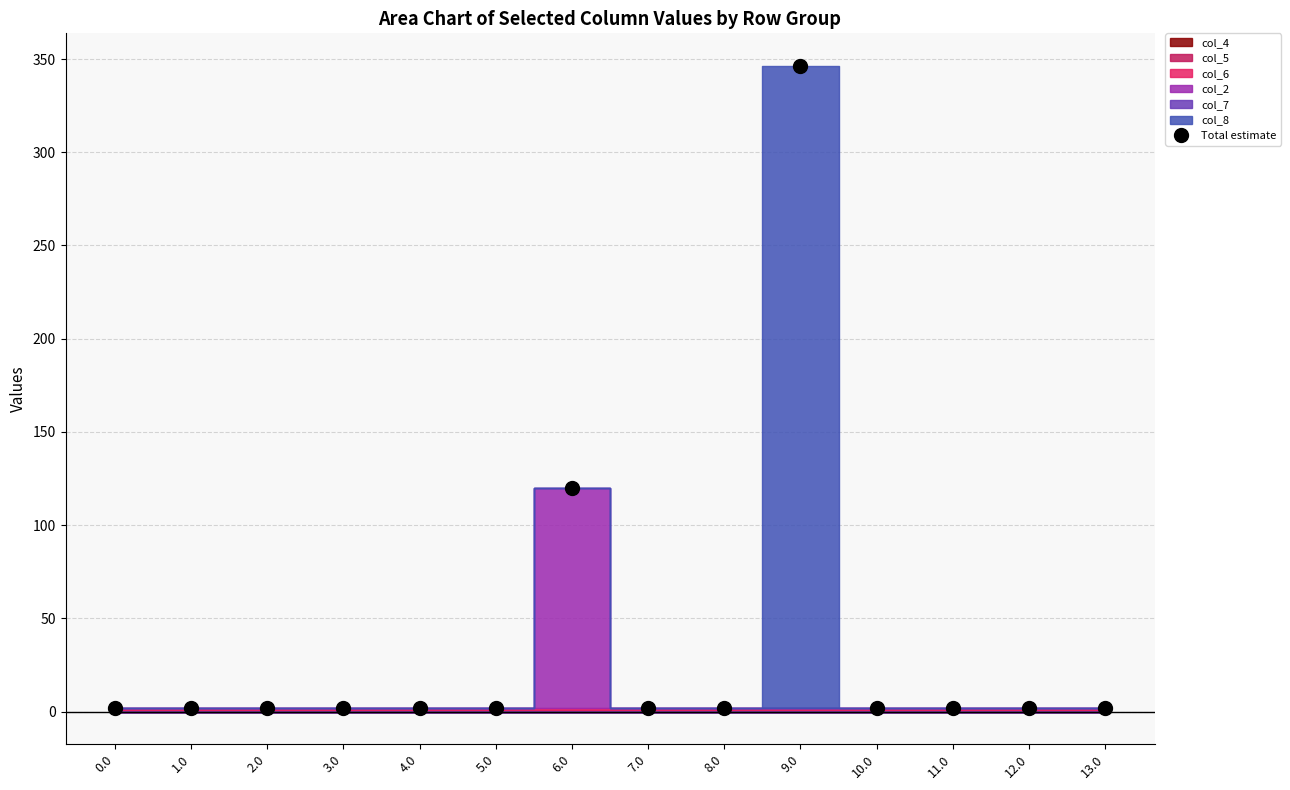

What is the maximum value shown in the chart?

346.5